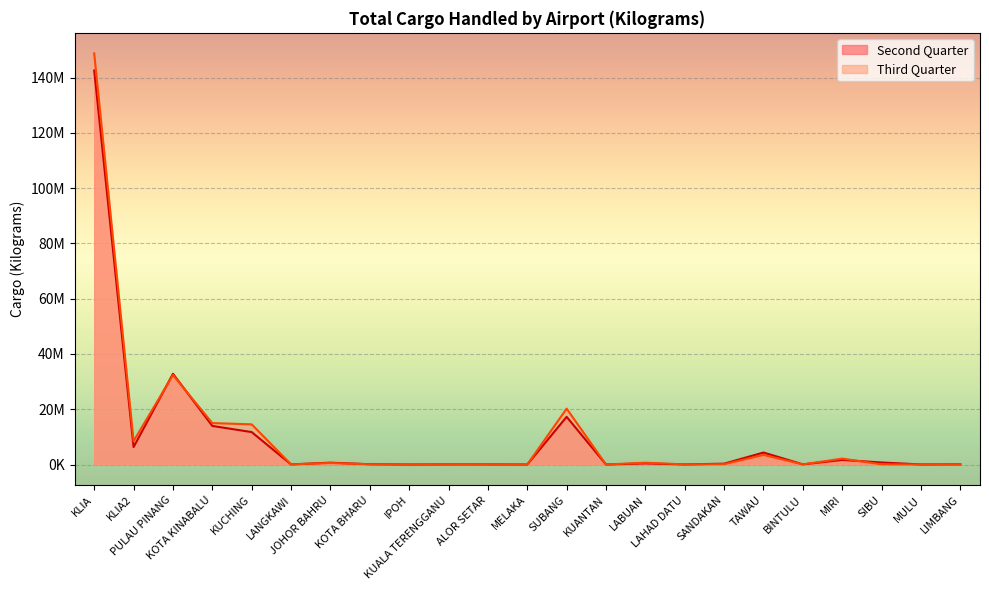

Reading right to left, transcribe all the data shown in this chart.

Second Quarter: 72660.0	26643.0	733123.6	1659973.0	51340.0	4340506.0	302026.0	38131.0	400897.4	17.0	17249984.5	0.0	45000.0	46287.0	0.0	106595.0	668191.0	38380.0	11739240.8	13957062.5	32840835.0	6315225.6	142601913.6
Third Quarter: 66081.0	26272.0	64818.0	2130110.0	46714.0	3470794.0	119241.0	36445.0	655534.0	0.0	20230513.7	0.0	37872.0	38403.0	0.0	81665.0	558992.0	36381.0	14534217.0	14998882.4	32398292.4	8459946.2	148791612.5